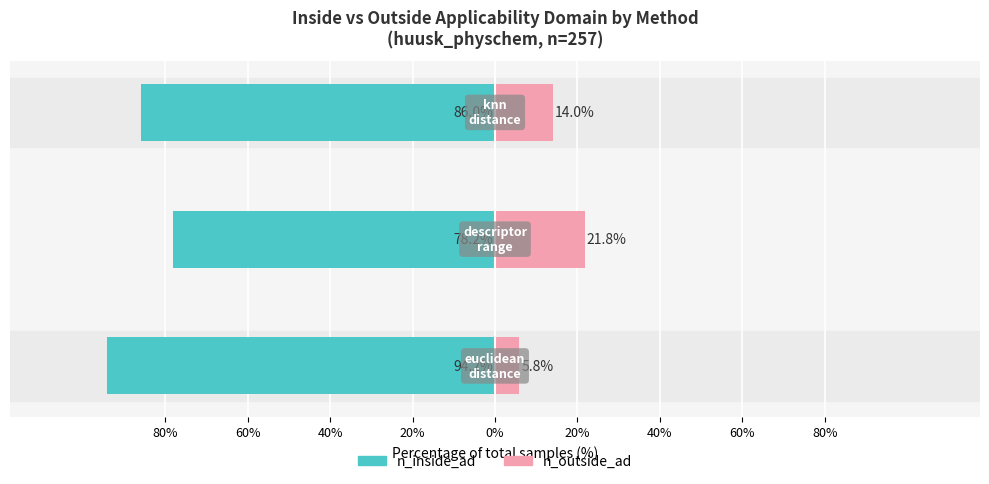

What are all the series names shown in the legend?

n_inside_ad, n_outside_ad